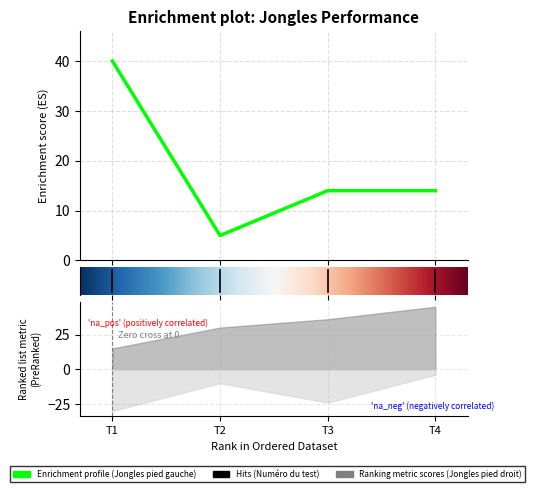

Reading left to right, extract all data points from this chart.

Jongles pied gauche: 40	5	14	14
Jongles pied droit: 15	30	36	45
Jongles tête: 30	10	24	4
Numéro du test: 1	1	1	1